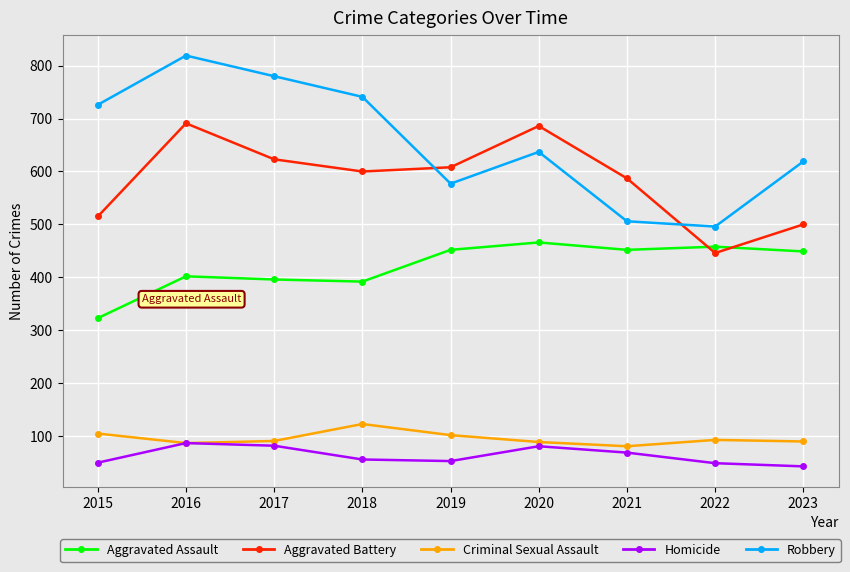

Where do Aggravated Assault and Aggravated Battery first cross each other?

2021 and 2022